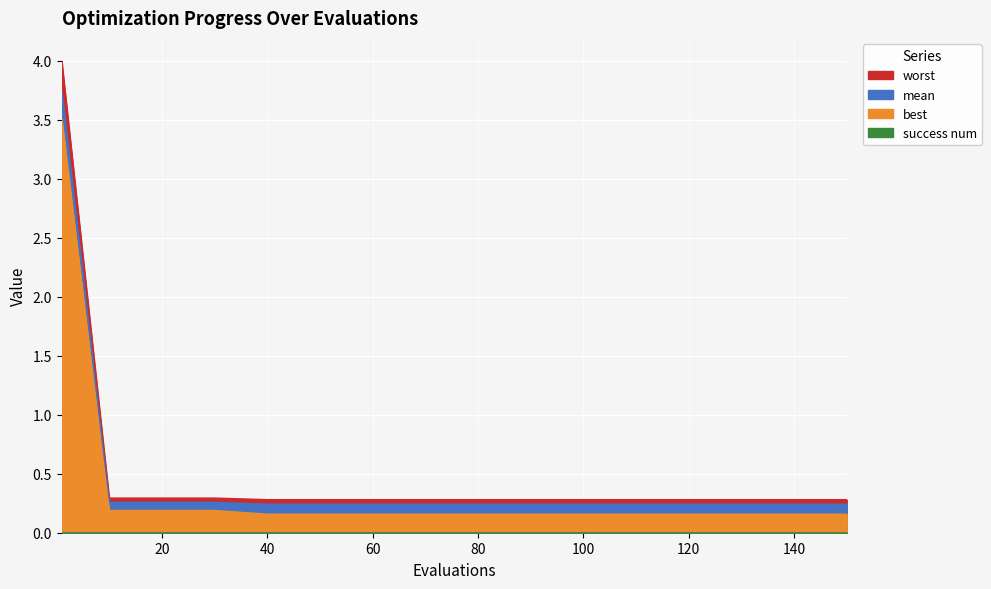

True or false: mean has a value of 0.1 at 150.

False